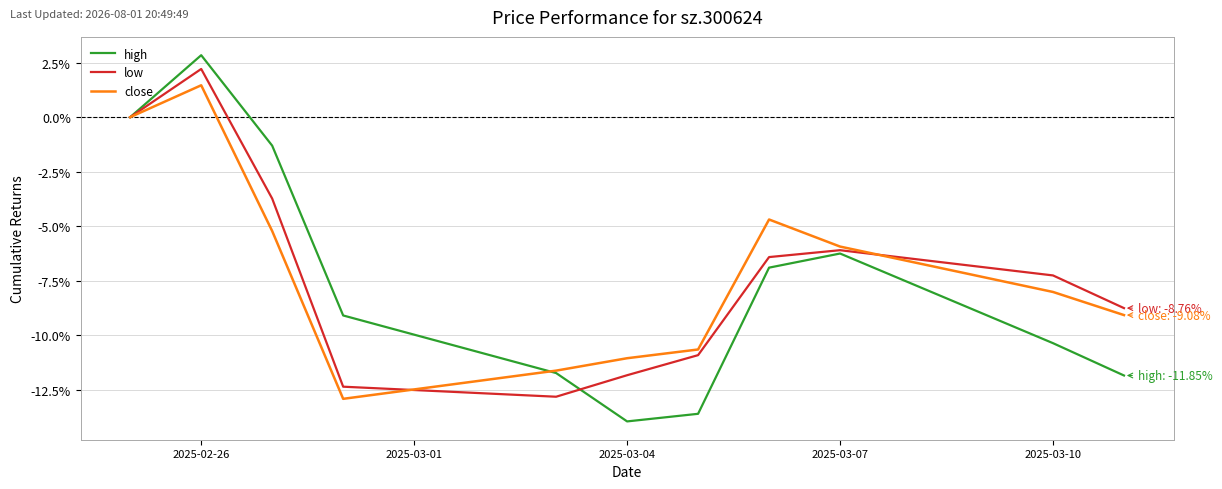

How many lines are shown in the chart?

3